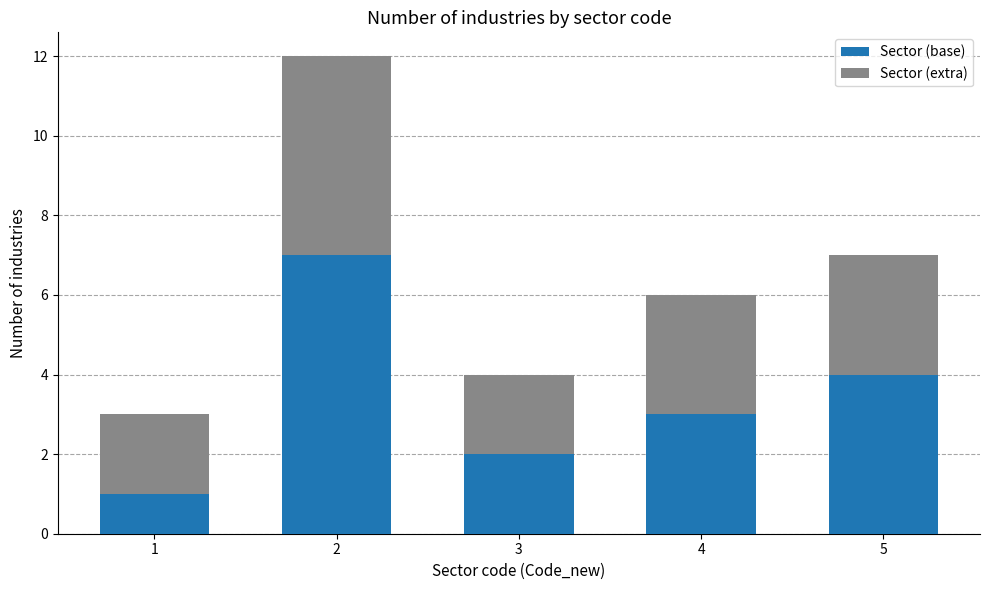

Reading right to left, transcribe the values for Sector (base).

4	3	2	7	1